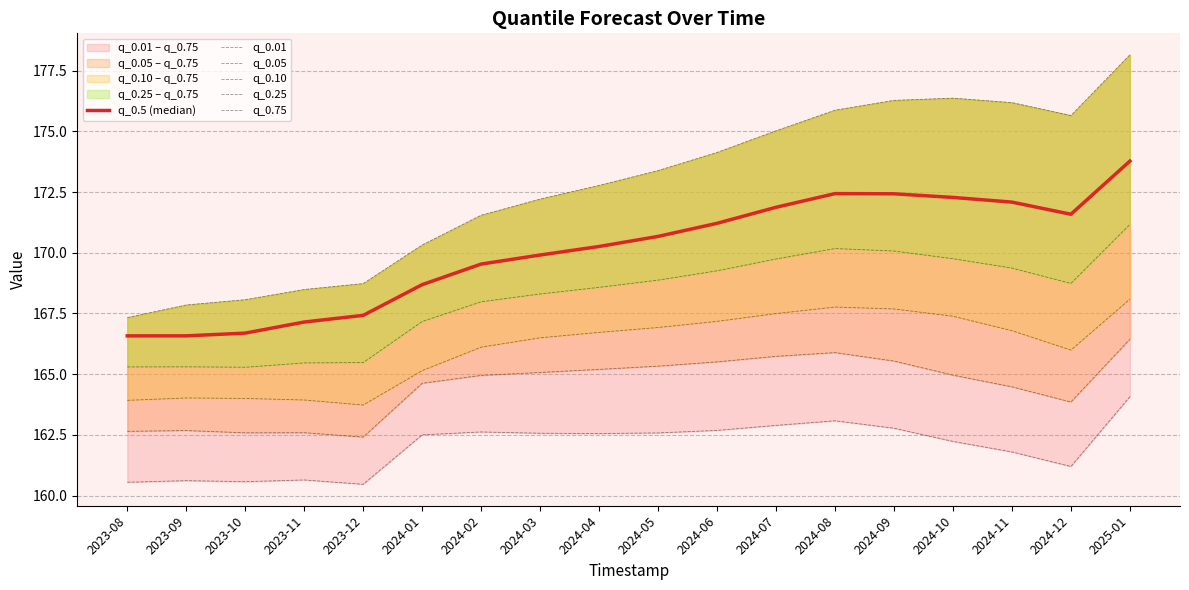

At how many categories does at least one series exceed 172?

11